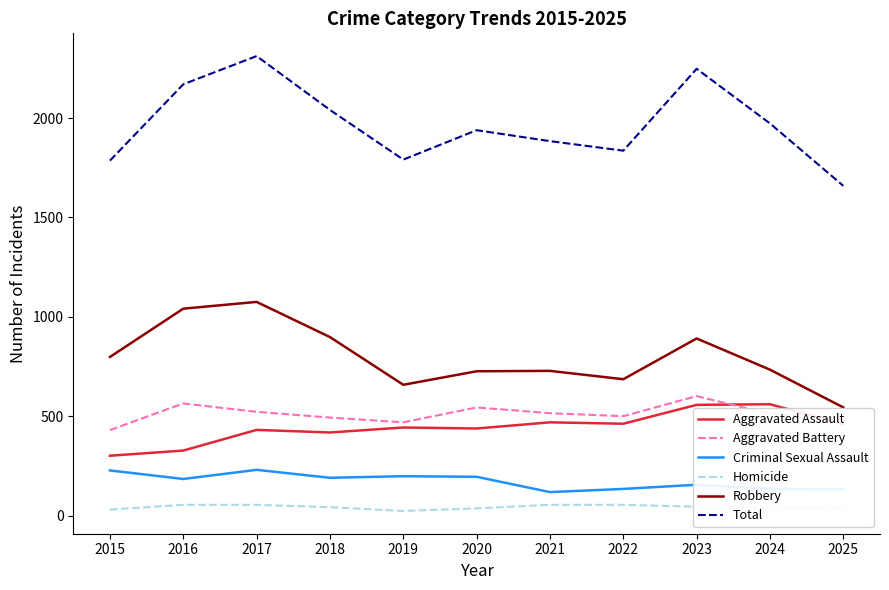

Is the value of Aggravated Assault at 2017 greater than the value of Homicide at 2020?

Yes